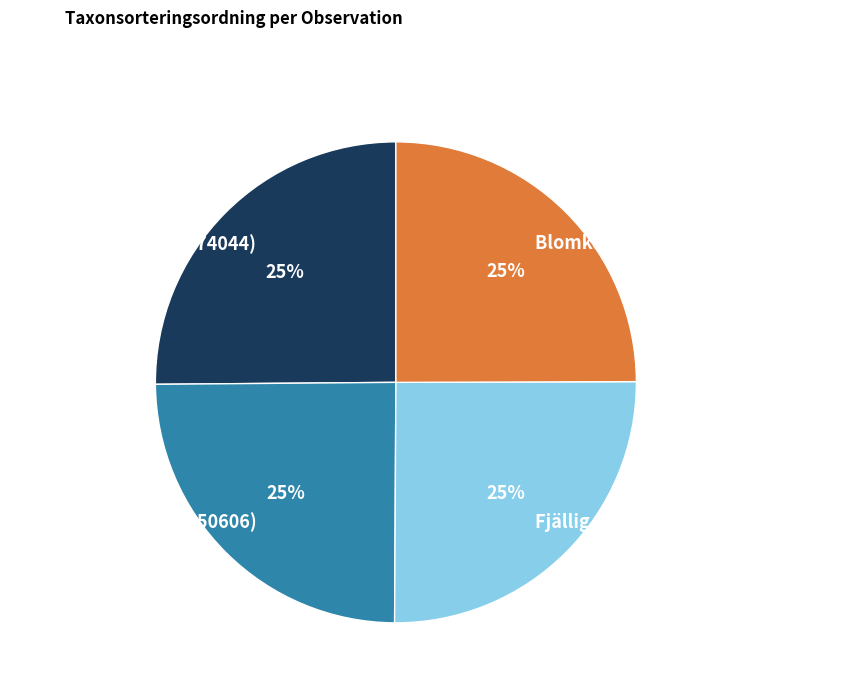

To the nearest percent, what percentage of the pie is Fjällig taggsvamp s.str. (1742584)?

25%